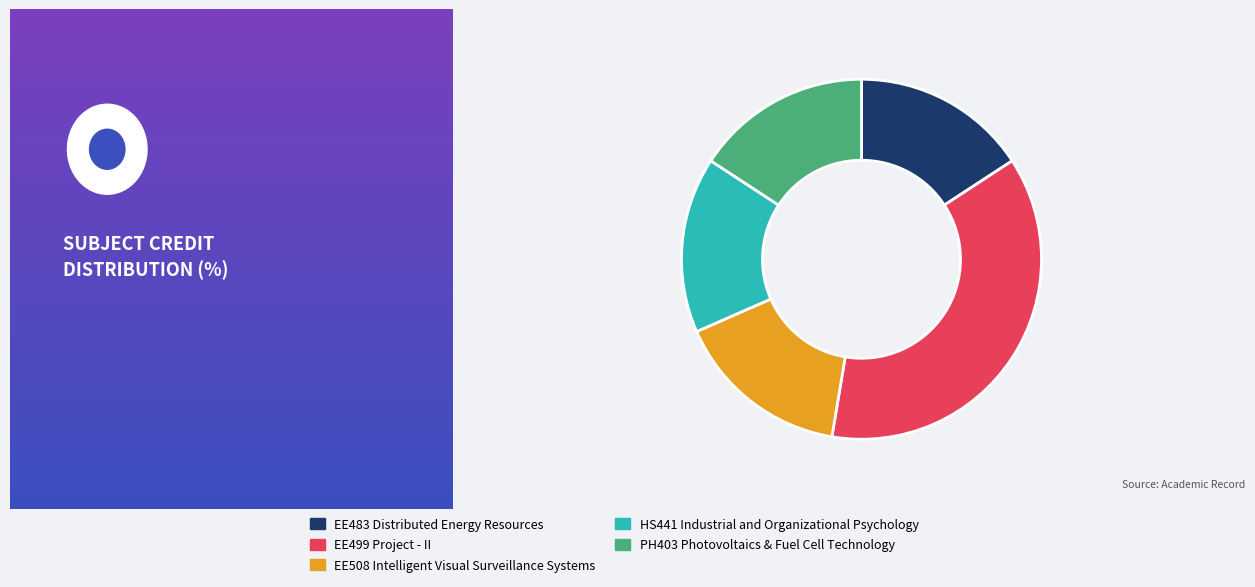

Does EE483 Distributed Energy Resources account for over 50% of the chart?

No